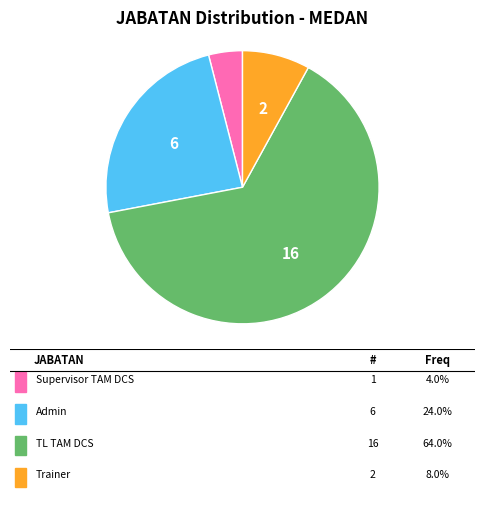

Is there a majority slice in this chart?

Yes